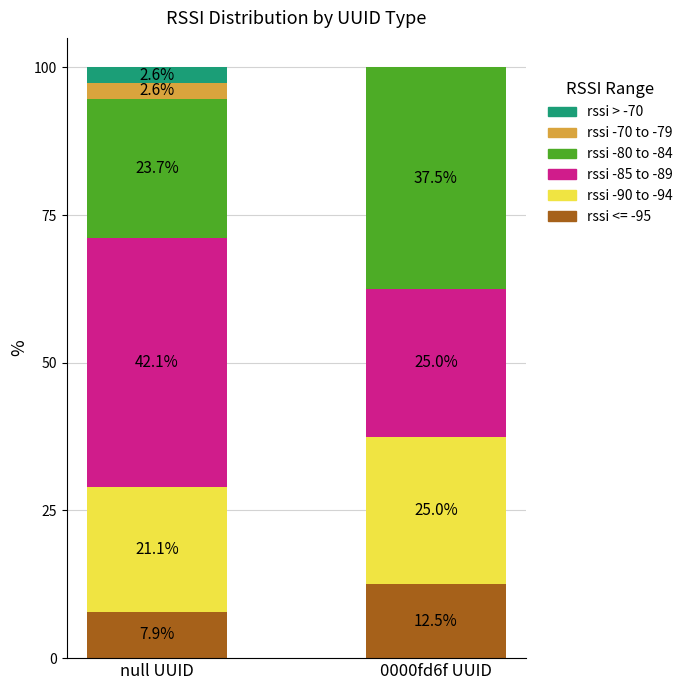

What is the highest value of the rssi <= -95 series?

12.5